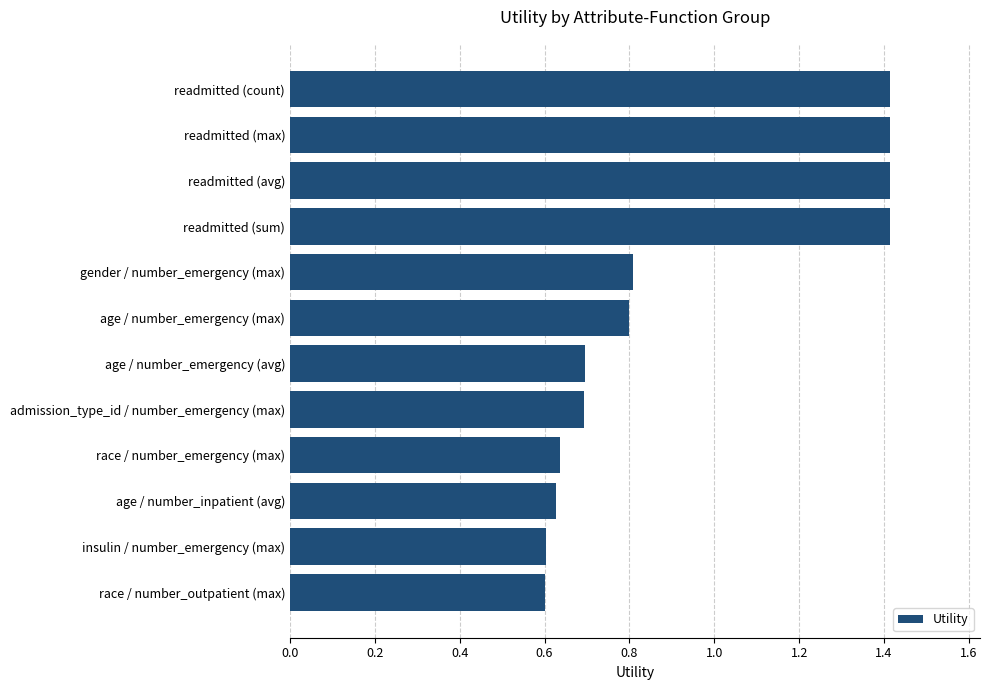

What is the maximum value shown in the chart?

1.4